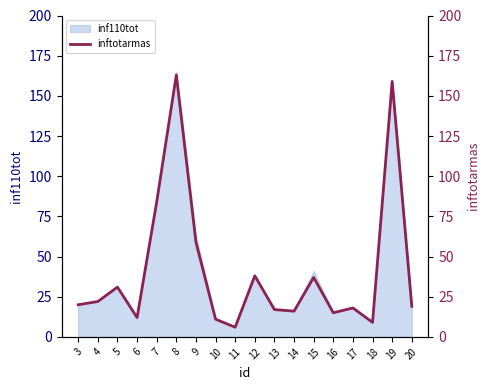

The chart shows a value of 12 at 6. True or false?

True